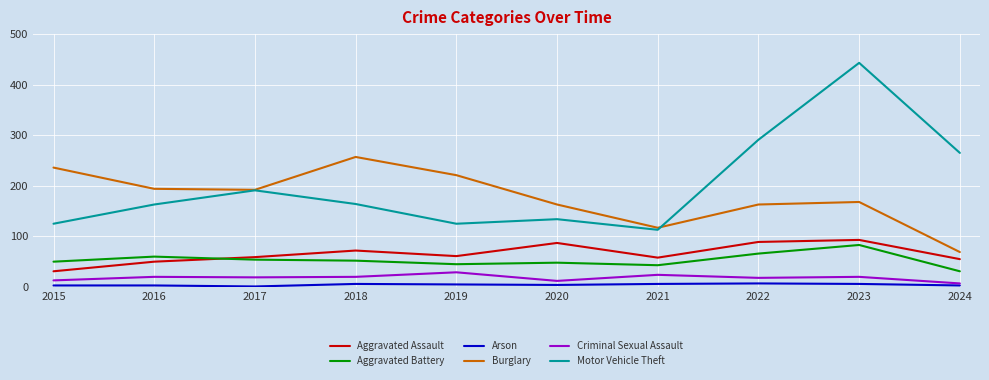

What is the sum of the Arson values at 2020 and 2016?

7